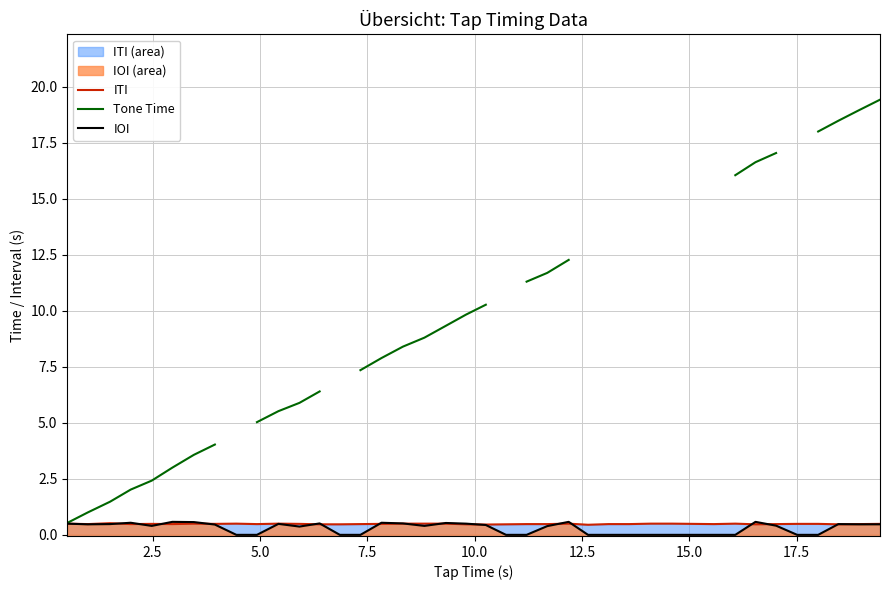

What is the difference between the maximum and minimum values in the ITI series?

0.1